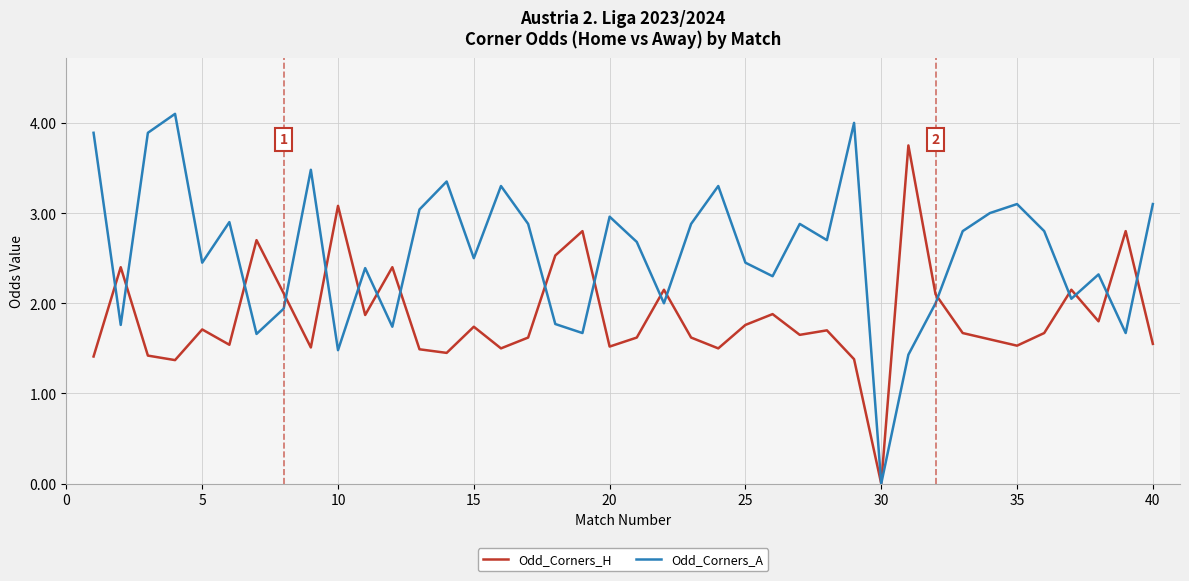

What is the greatest value displayed?

4.1